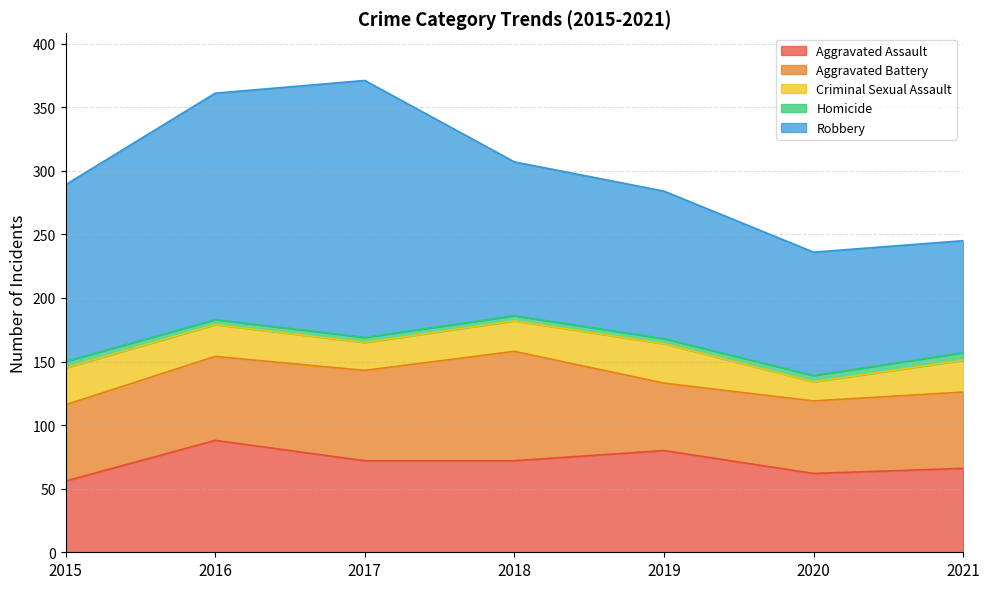

What is the sum of the Homicide values at 2017 and 2016?

8